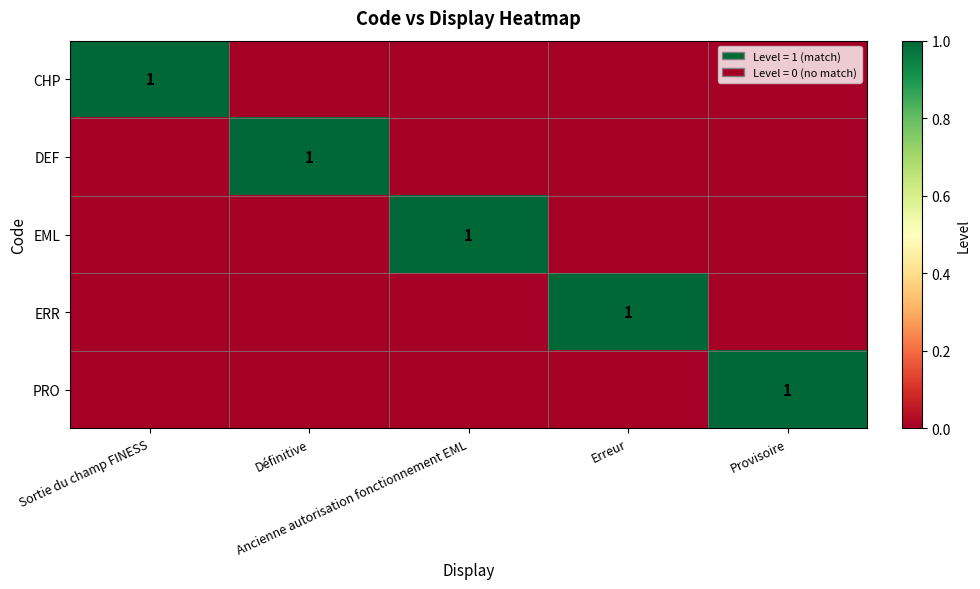

At which category is the sum across all series the highest?

Sortie du champ FINESS